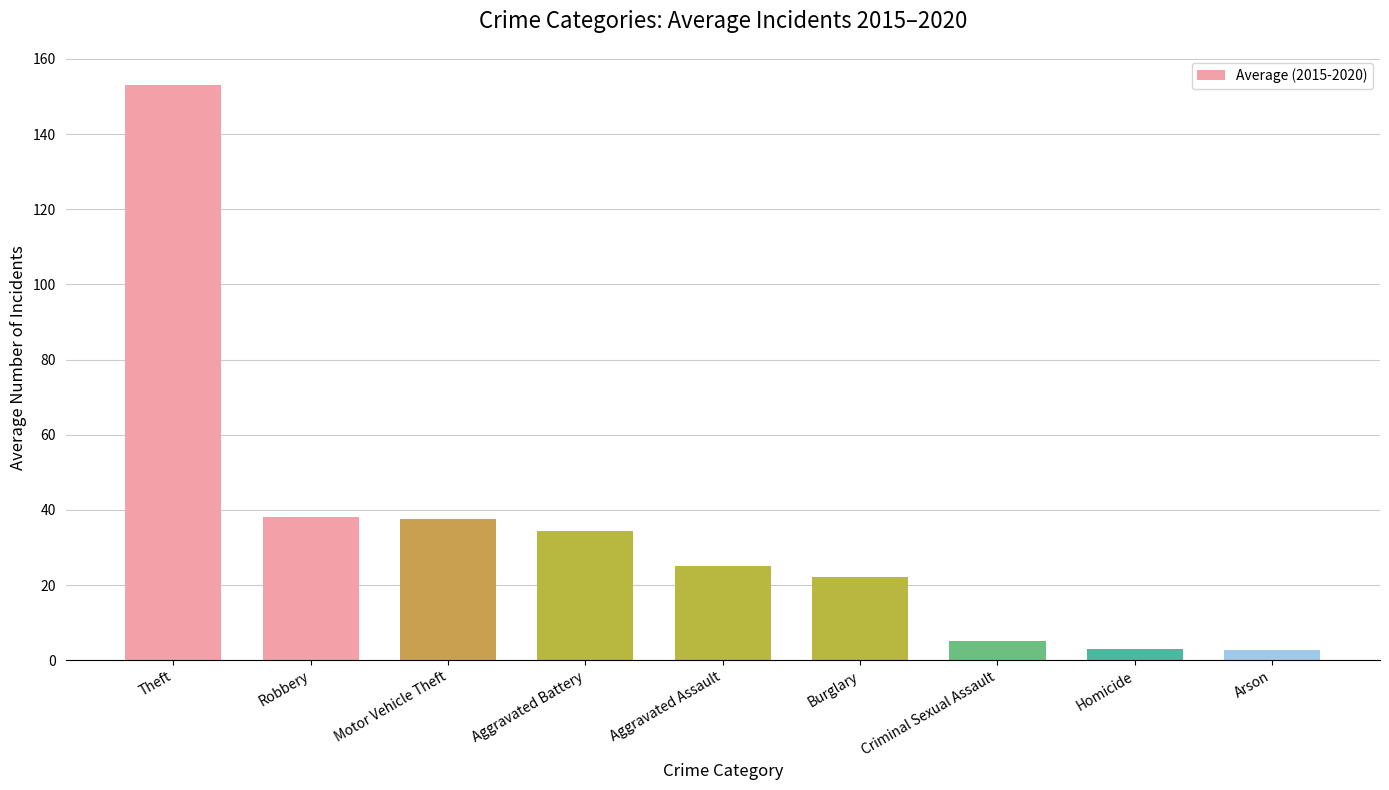

What is the maximum value shown in the chart?

153.2